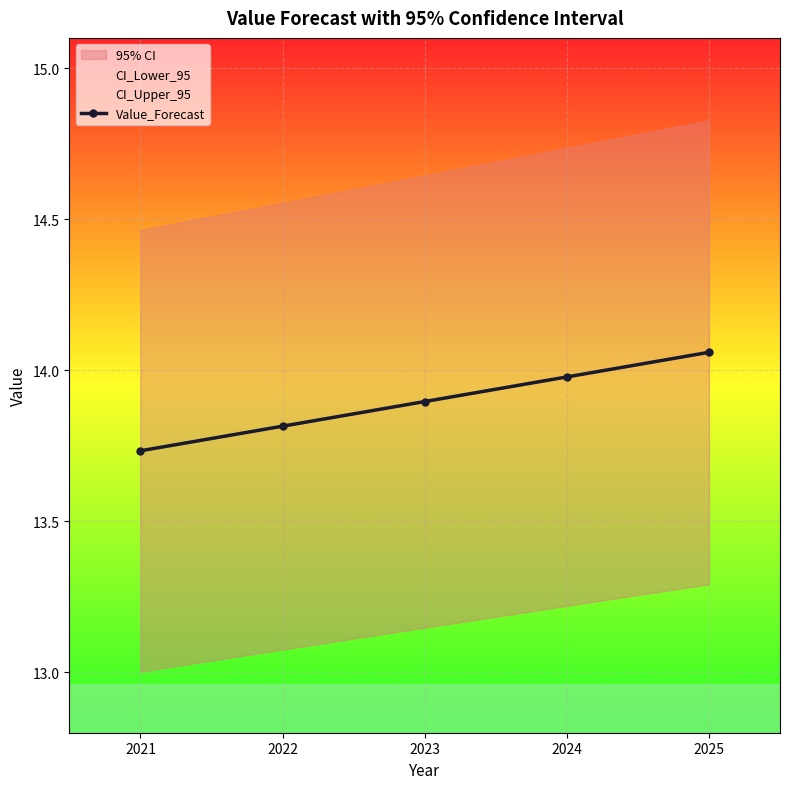

List the labels in order of value, smallest first.

2021, 2022, 2023, 2024, 2025